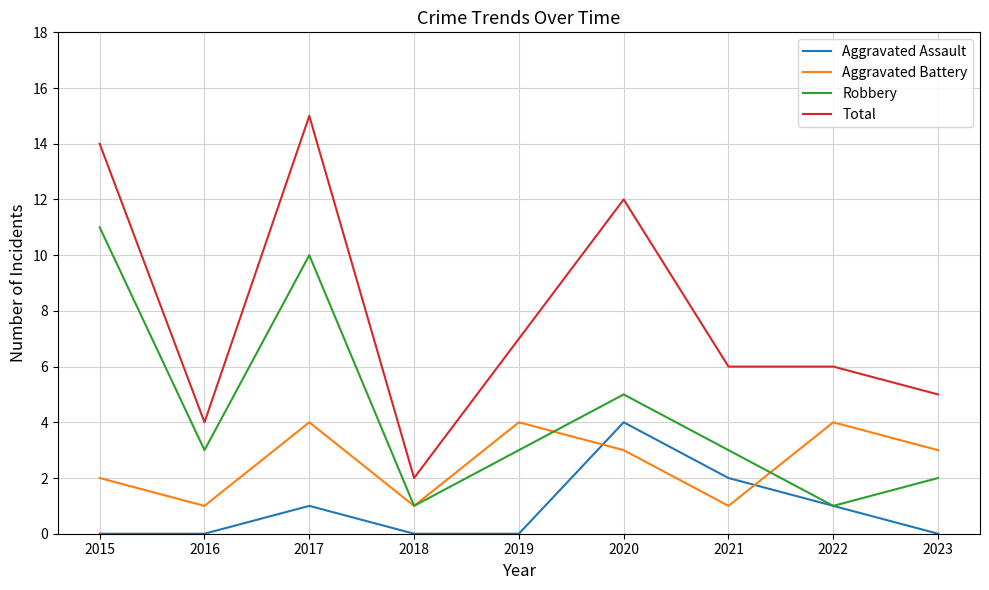

How many distinct data groups are displayed?

4